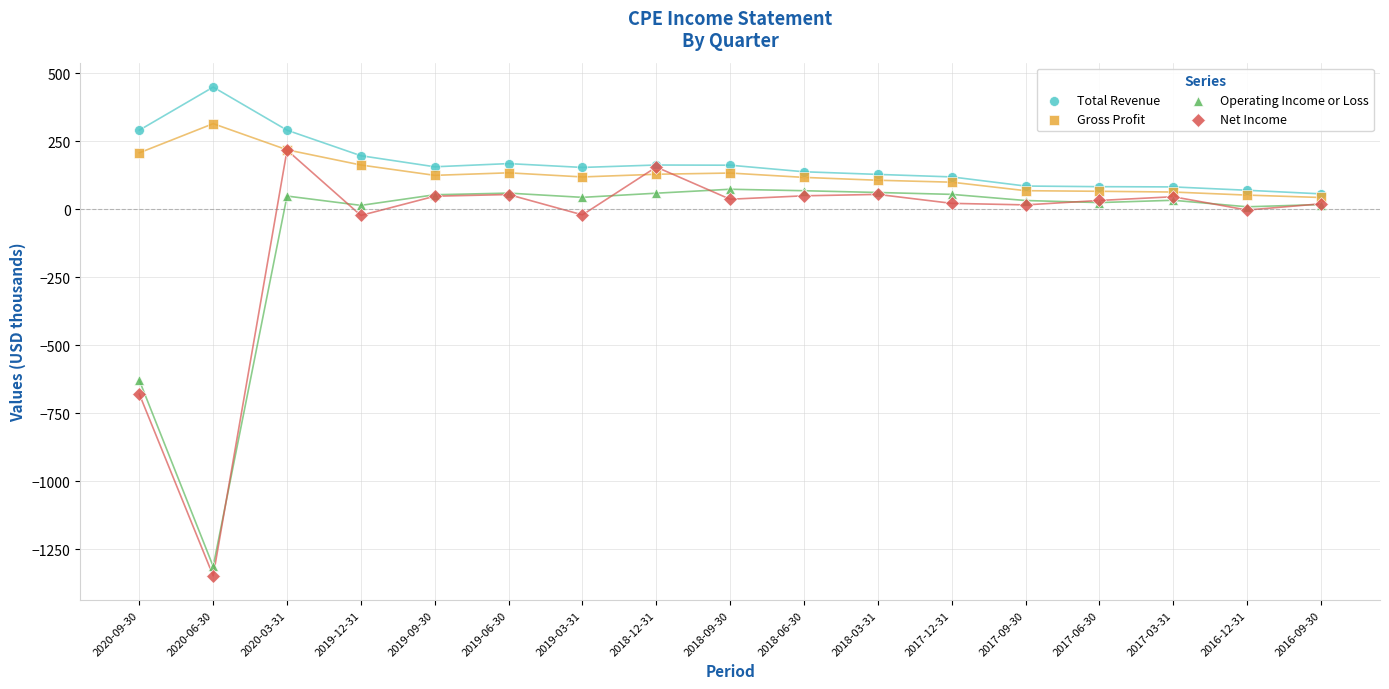

Across all series, what Y value is closest to -449?

-629.7